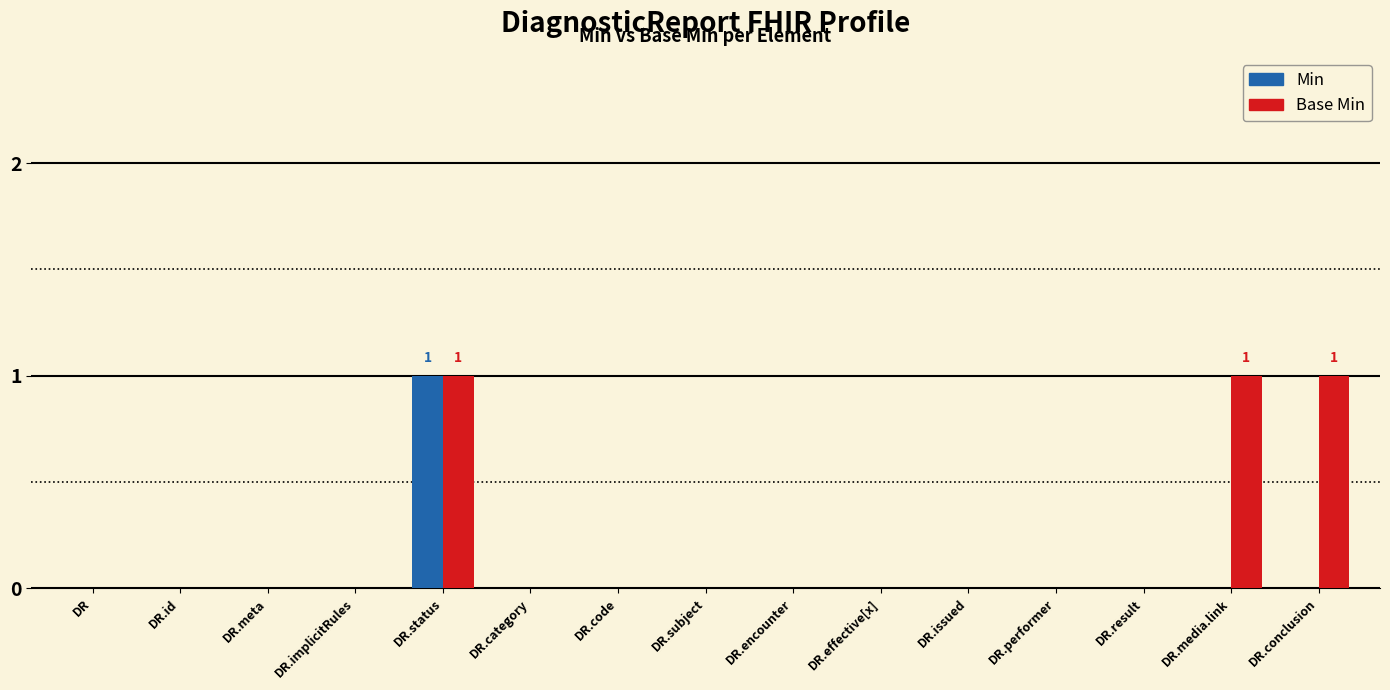

True or false: Min has a value of 0 at DR.effective[x].

True